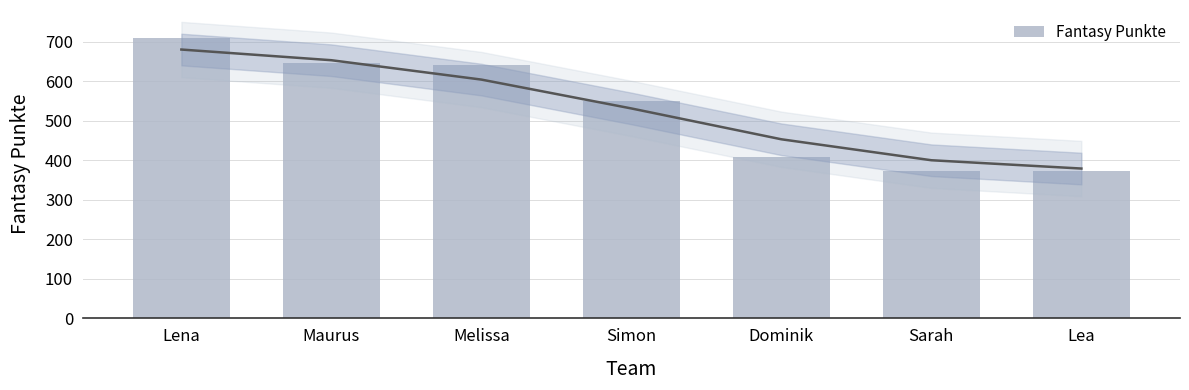

True or false: the data shows 637 at Dominik.

False